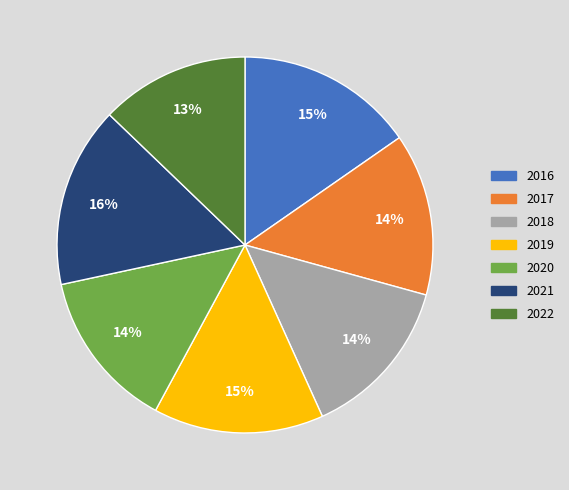

Approximately how many times larger is the value at 2017 compared to 2020?

1.0